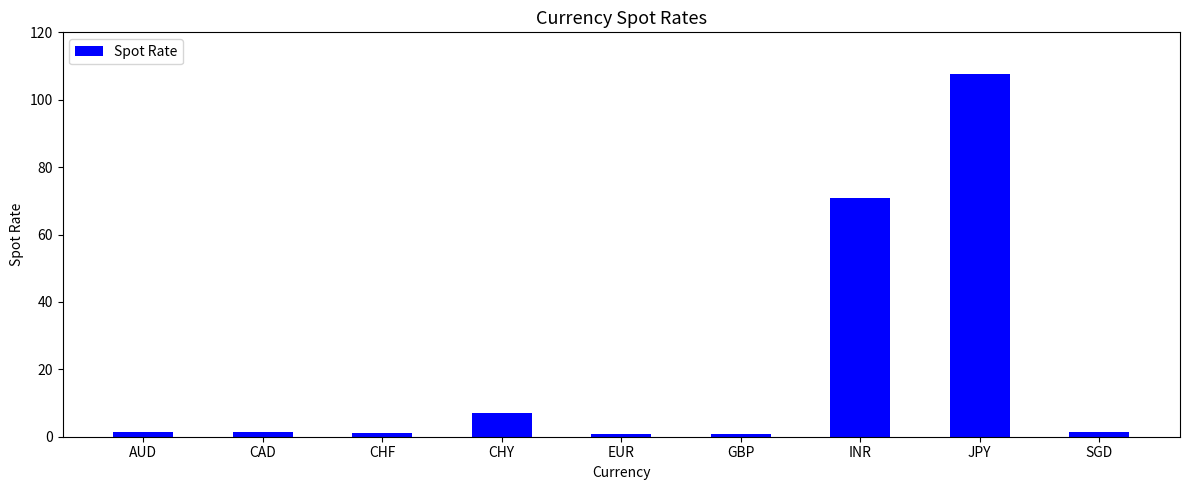

Is it true that the value at CAD is 1.3?

True